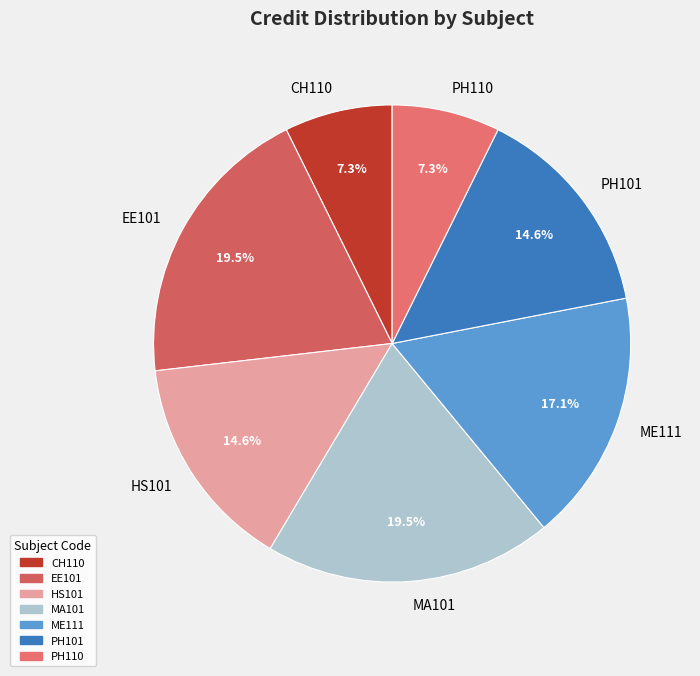

The PH110 slice represents 14% of the pie. True or false?

False